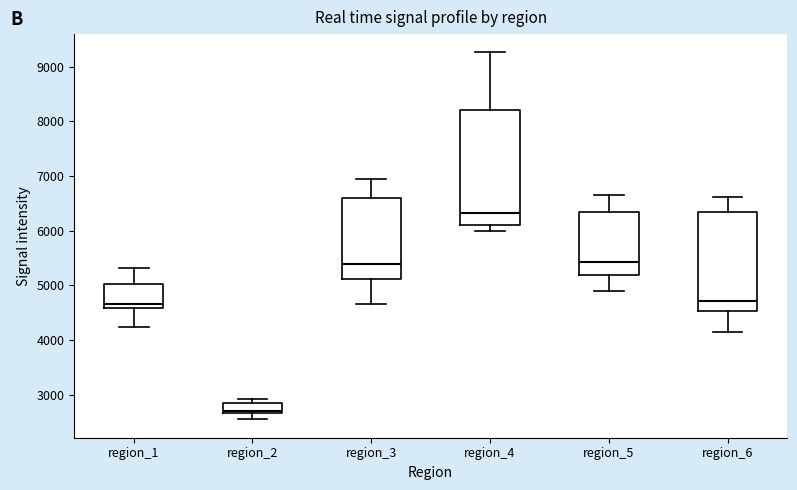

Which box's median line is the lowest?

region_2